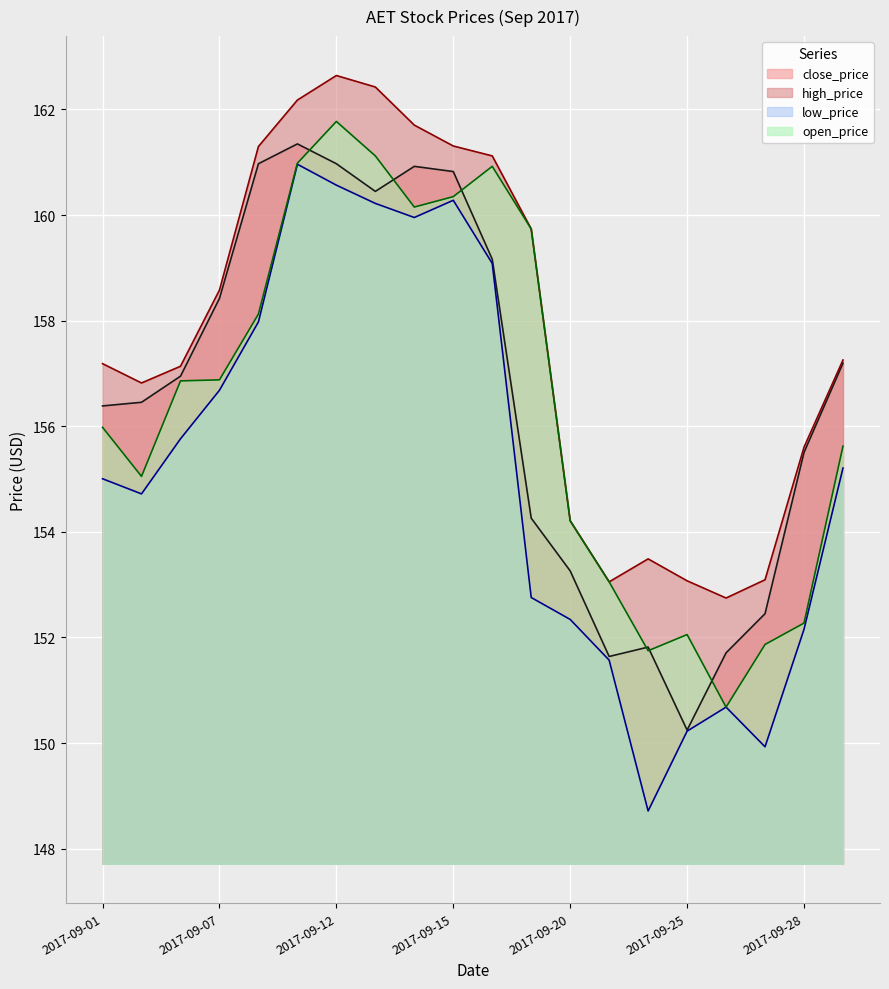

Which category has the highest value in the open_price series?

2017-09-12